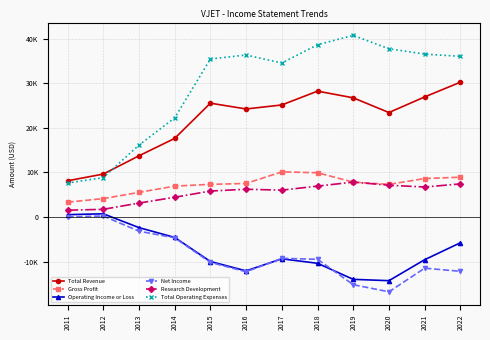

At which label does Total Operating Expenses reach its minimum?

2011